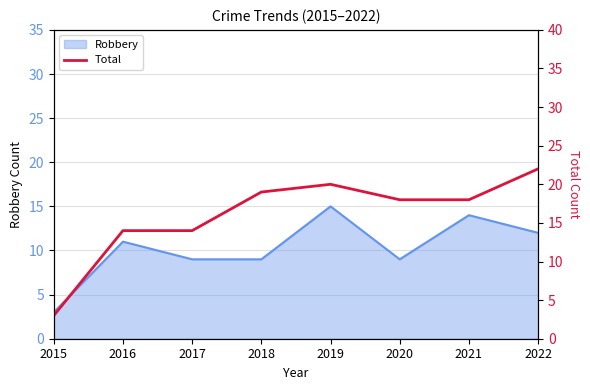

The value of Robbery at 2022 is 21. True or false?

False